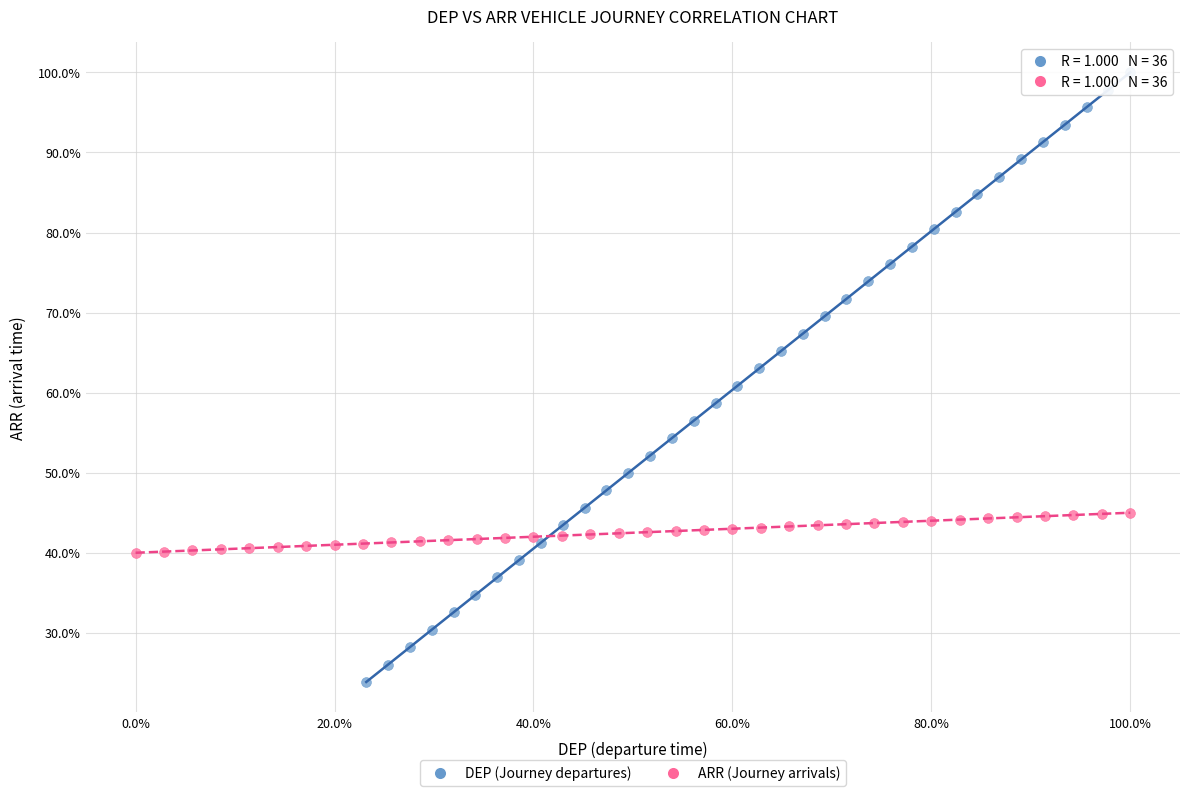

Which series reaches the maximum Y coordinate?

DEP (Journey departures)